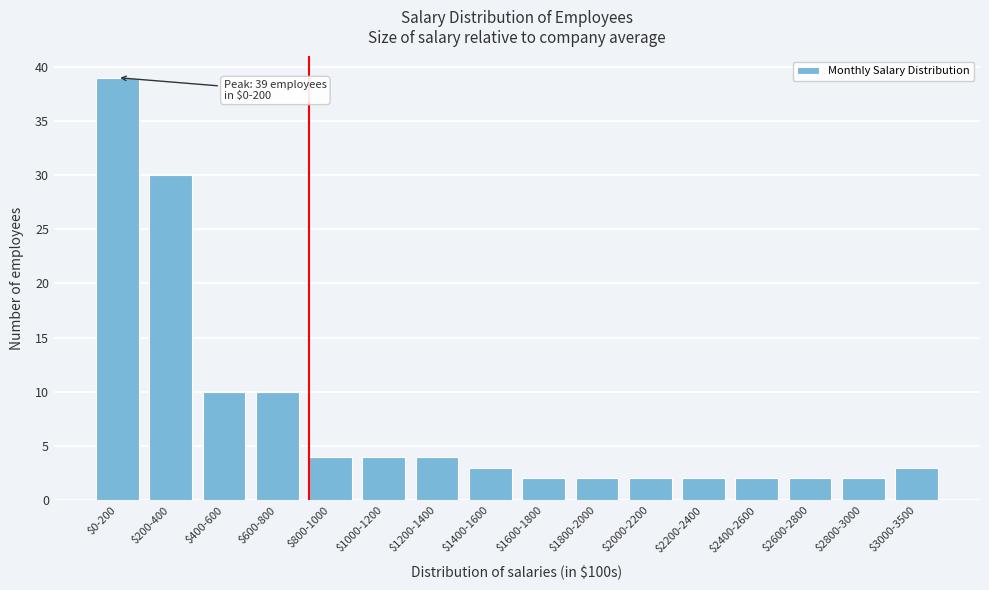

Reading left to right, transcribe all the data shown in this chart.

39	30	10	10	4	4	4	3	2	2	2	2	2	2	2	3